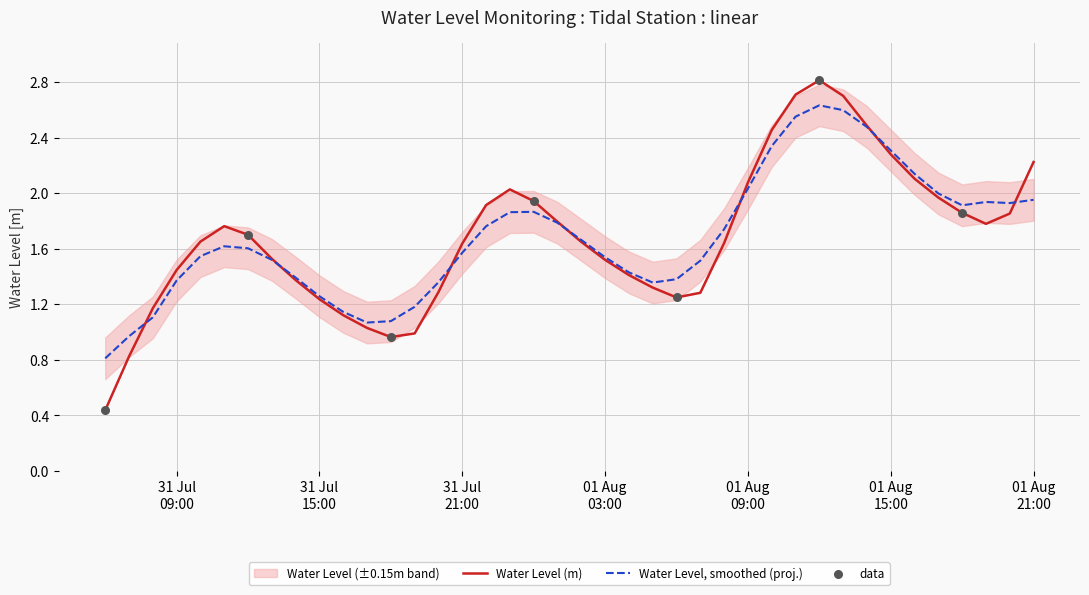

What is the change in value from 2023-07-31 08:00:00 to 2023-08-01 12:00:00?

+1.6